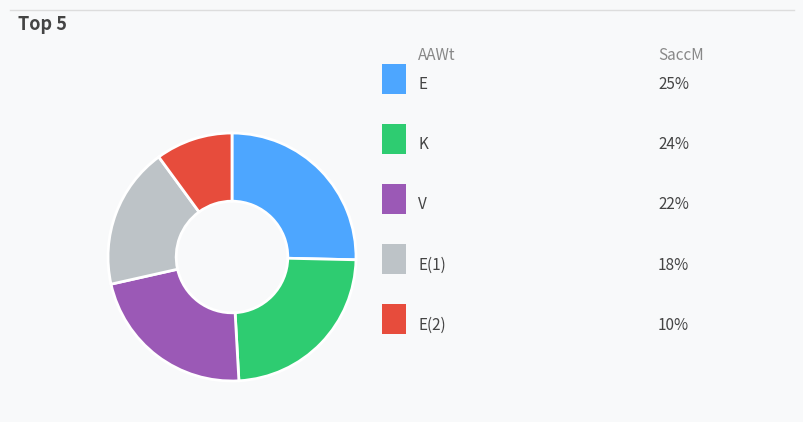

Does any single category account for the majority?

No